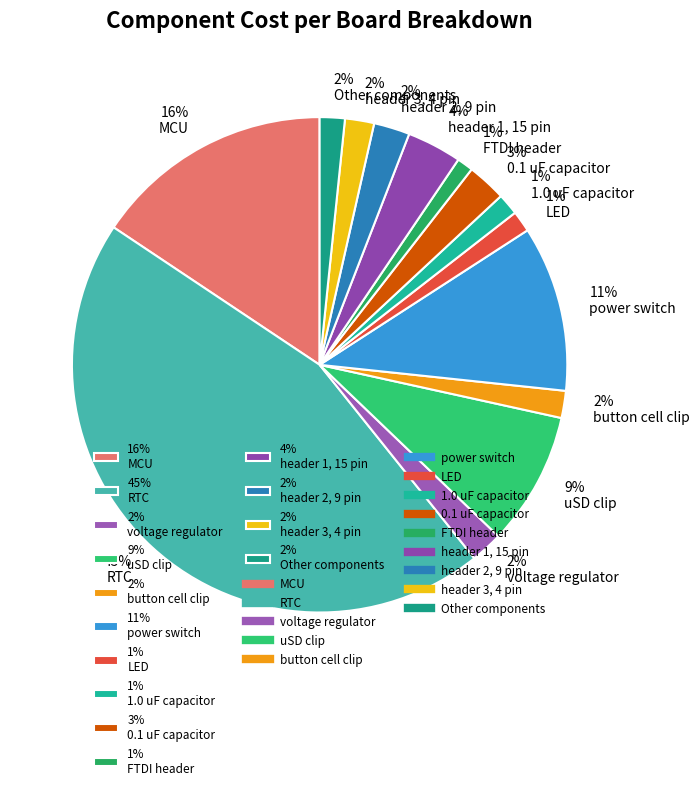

What is the largest slice in the pie chart?

45% RTC